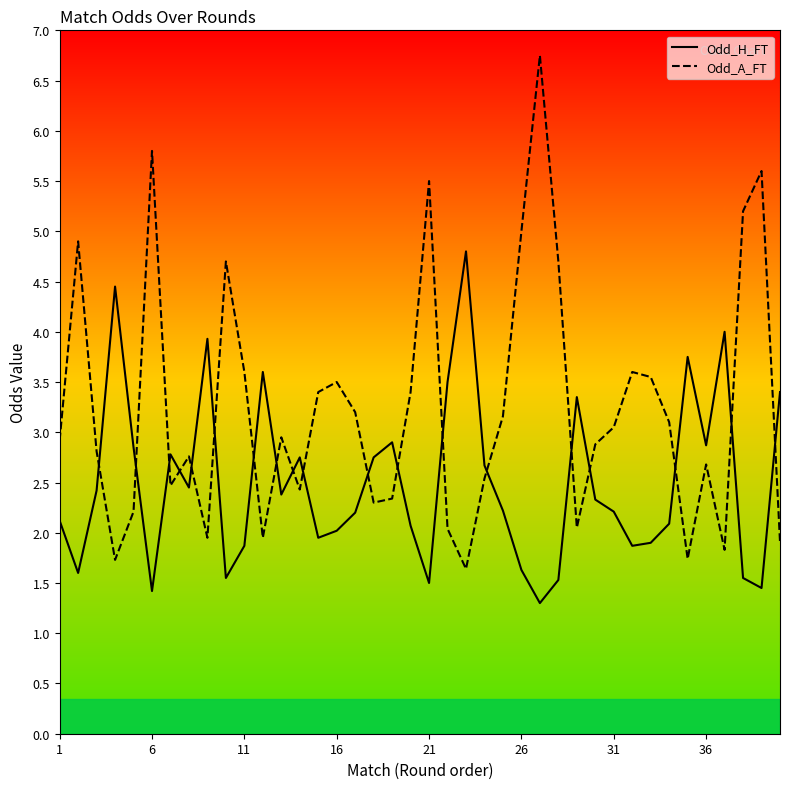

After their last crossing, which series has the higher values: Odd_H_FT or Odd_A_FT?

Odd_H_FT